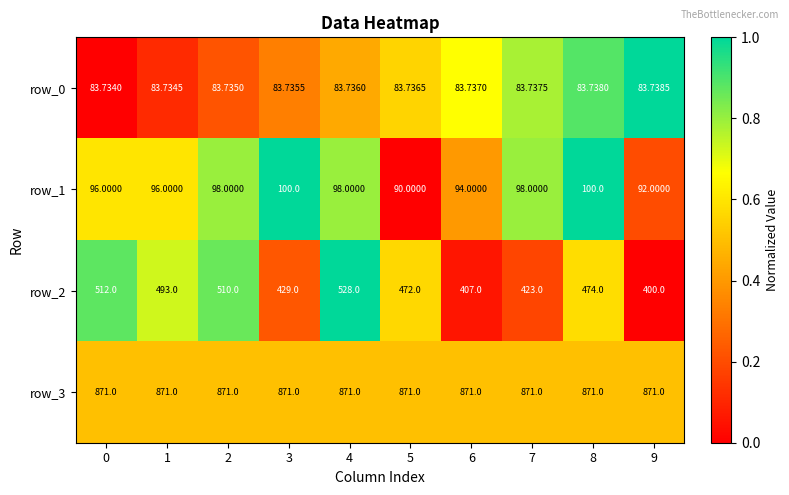

Count the number of data series in this chart.

4